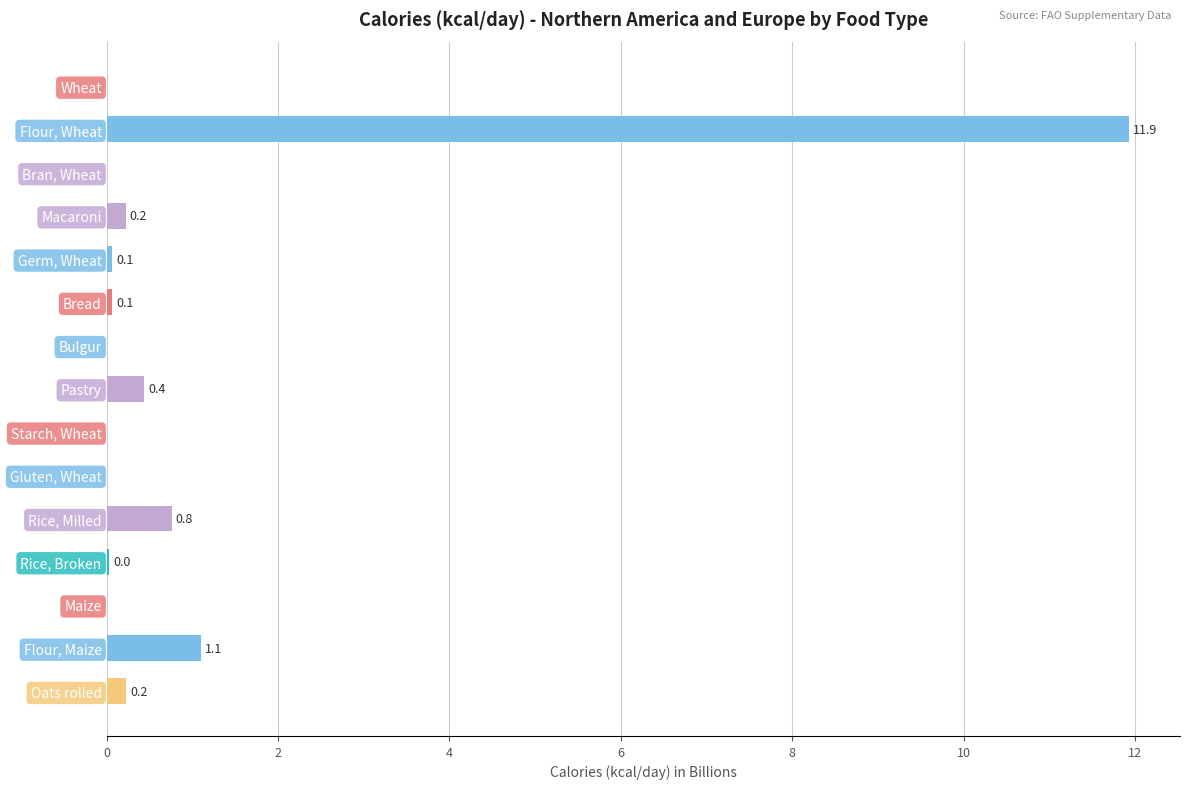

What is the sum of all values?

14.8